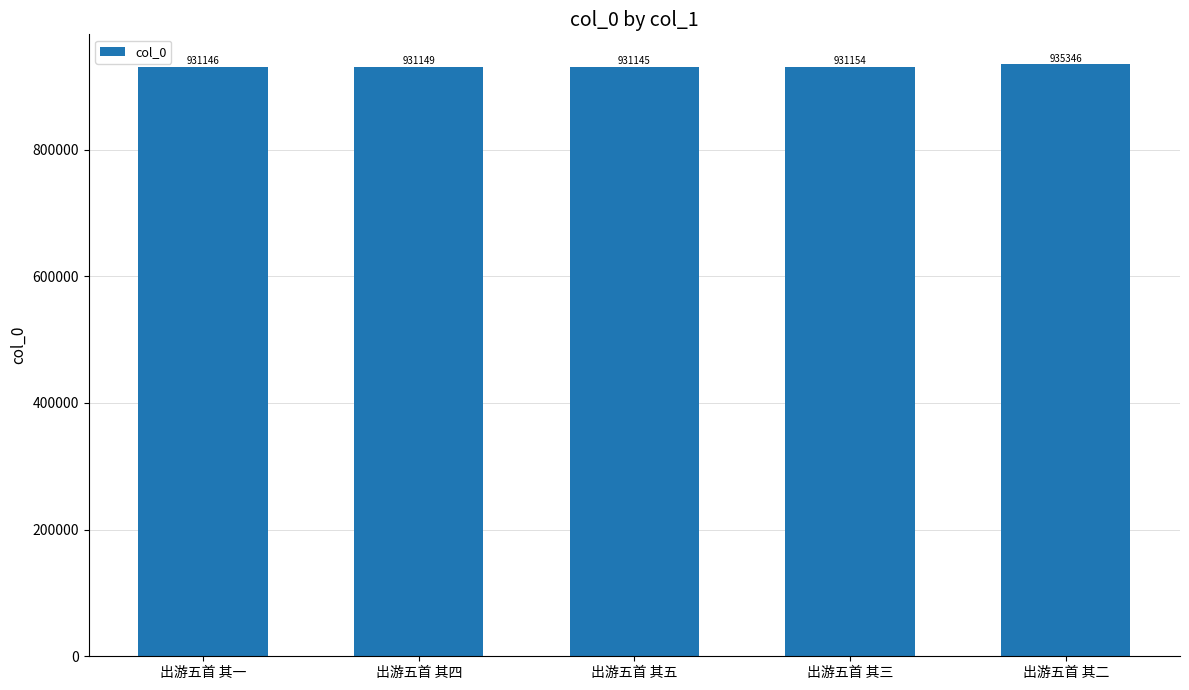

Between 出游五首 其四 and 出游五首 其三, which is larger?

出游五首 其三